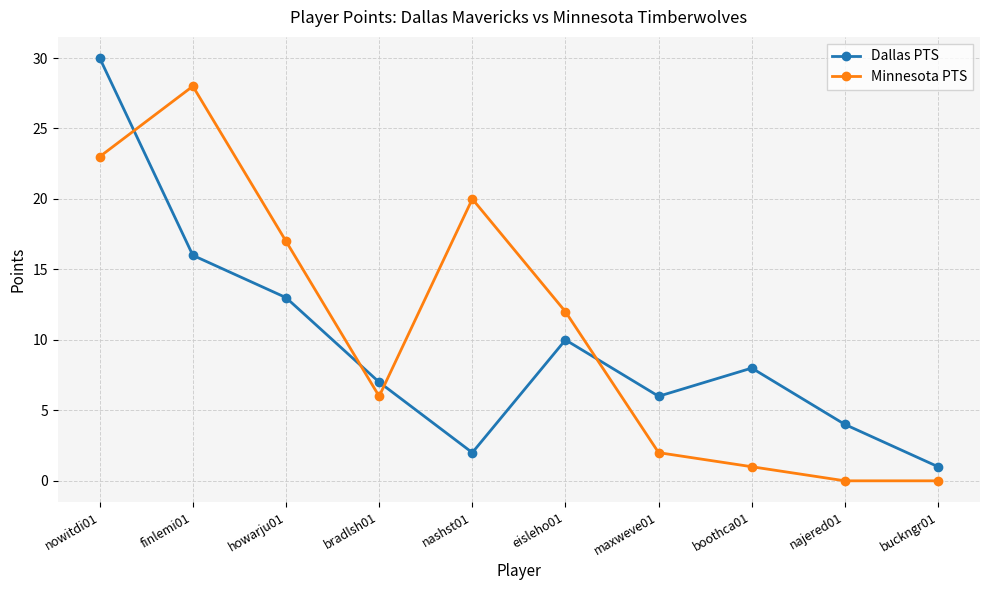

What are all the series names shown in the legend?

Dallas PTS, Minnesota PTS